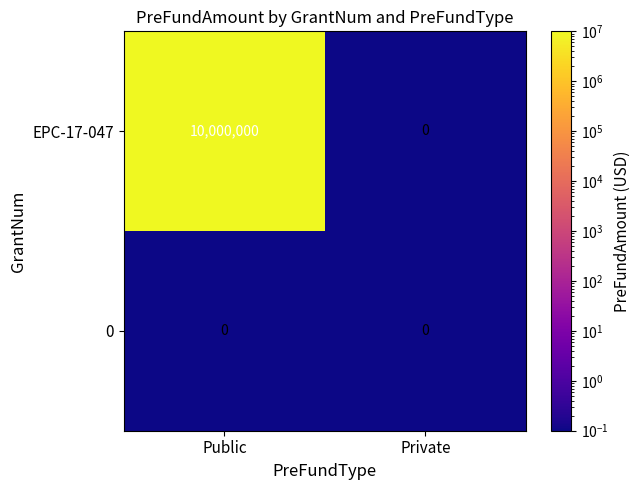

What is the total value across all series at Public?

10000000